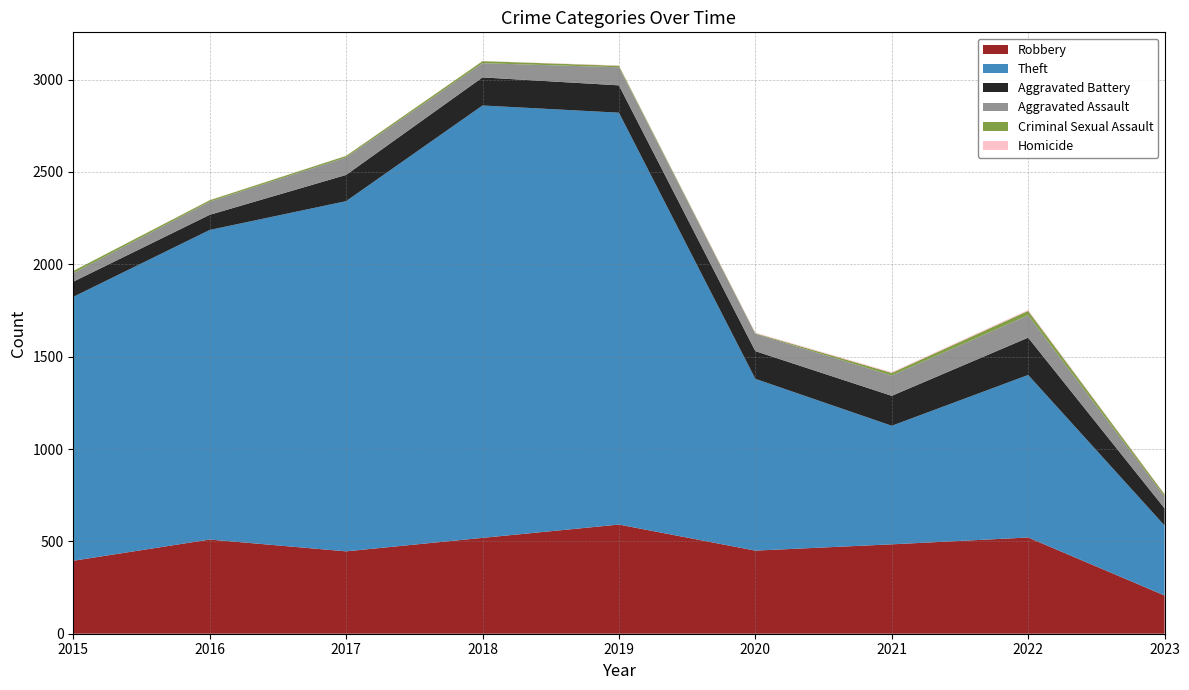

What is the value of the Homicide point at the 5th from the left?

2